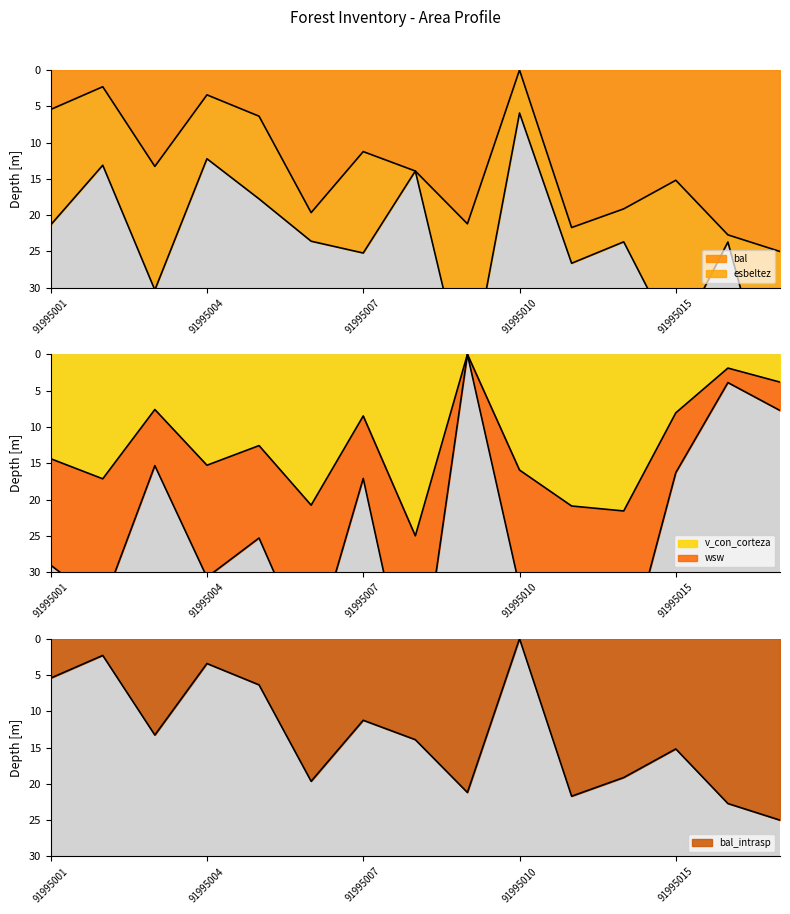

What is the maximum value for v_con_corteza?

25.0